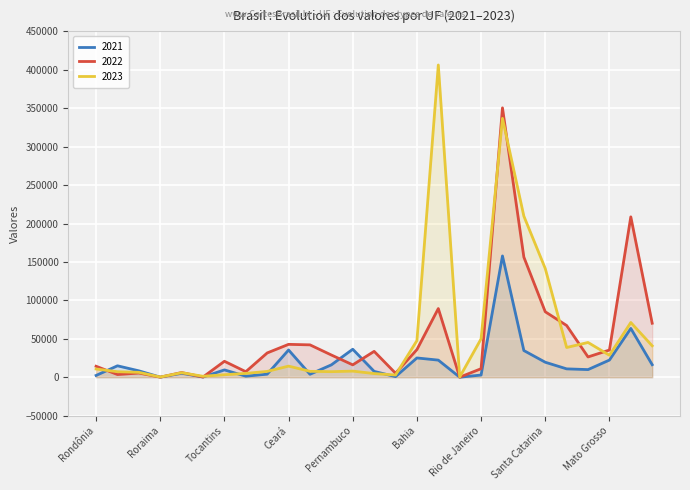

What is the total value across all series at Distrito Federal?

127431